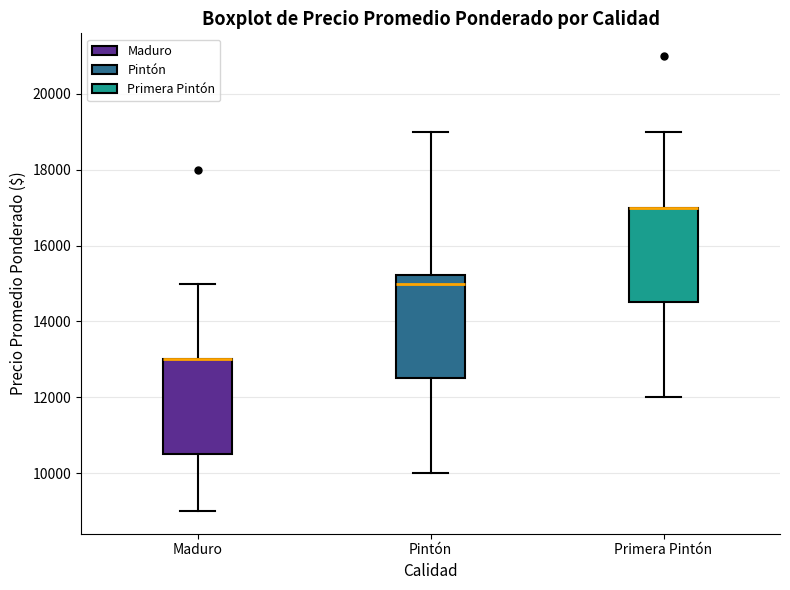

Comparing the boxes themselves (not the whiskers), which one is the tallest?

Pintón